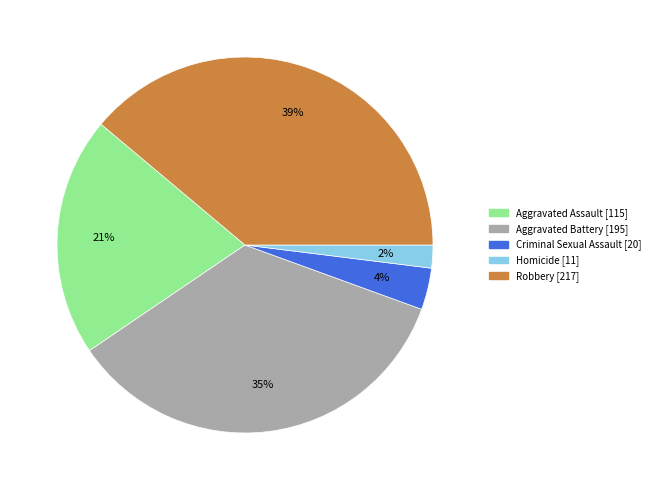

Is it true that Aggravated Assault is 21% of the pie?

True